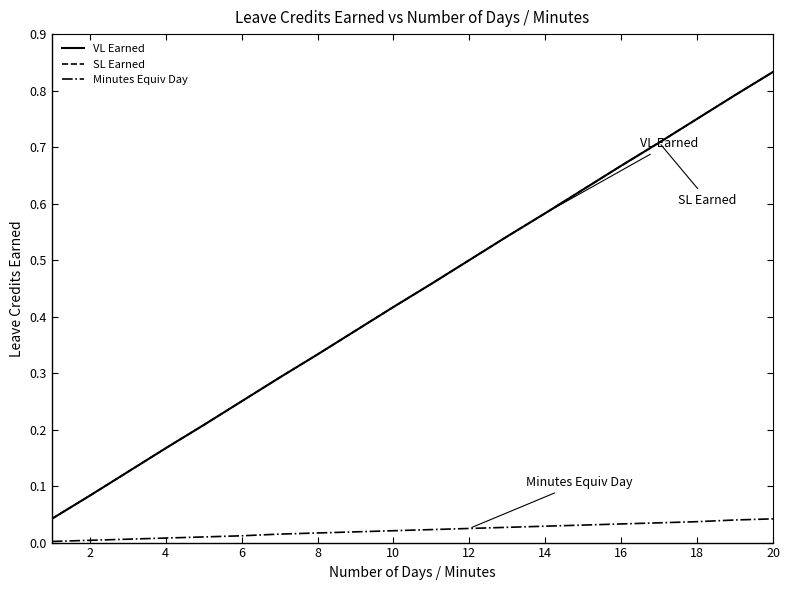

Is this an area chart (filled region under the line)?

No